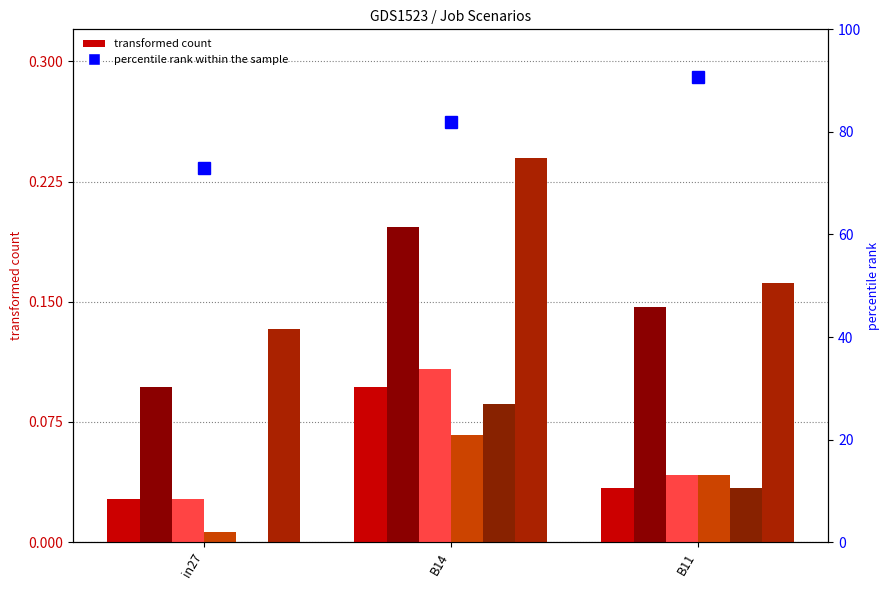

What is the difference between the maximum and minimum values in the job374_scenario0_696 series?

0.1